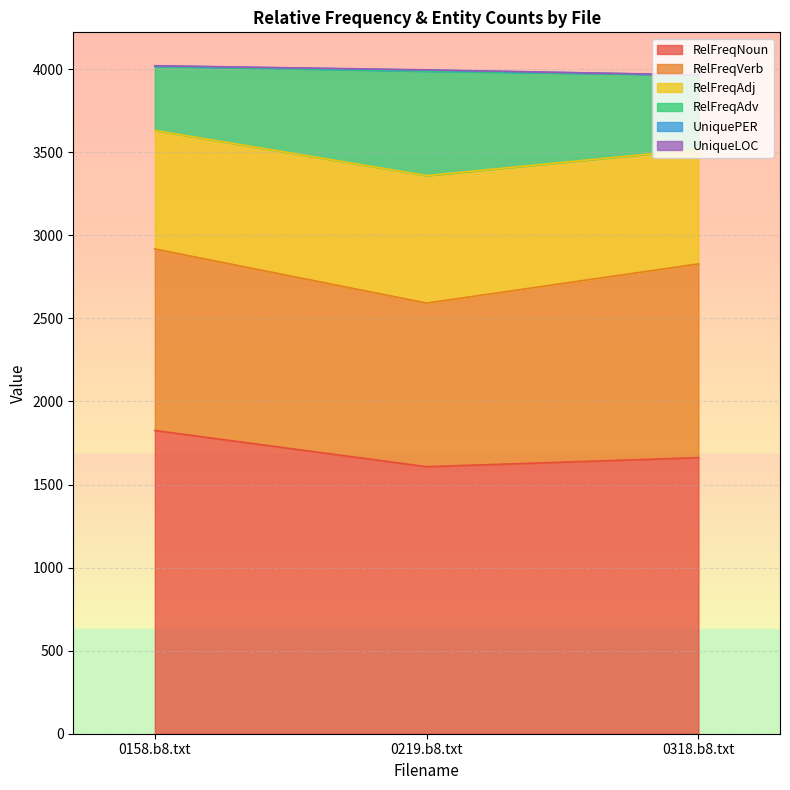

What is the total value across all series at 0158.b8.txt?

4020.7